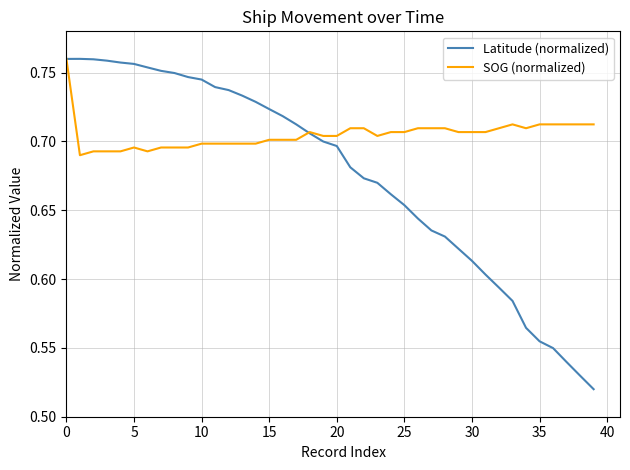

Count the Latitude (normalized) values in the range 0 to 1.

40